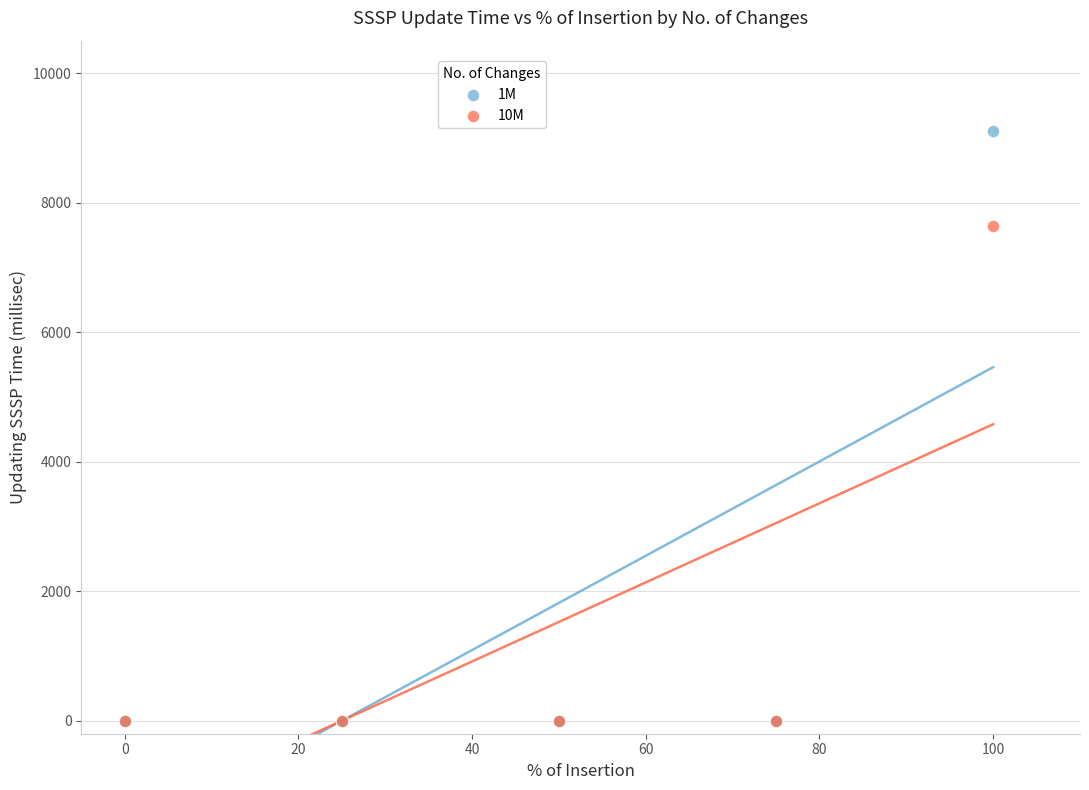

What are all the series names shown in the legend?

1M, 10M